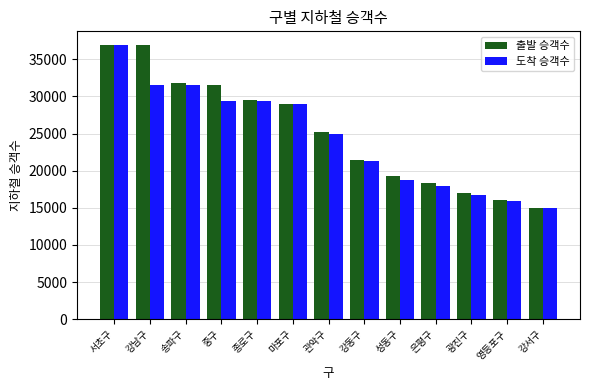

Which series changed the most between 은평구 and 영등포구?

출발 승객수